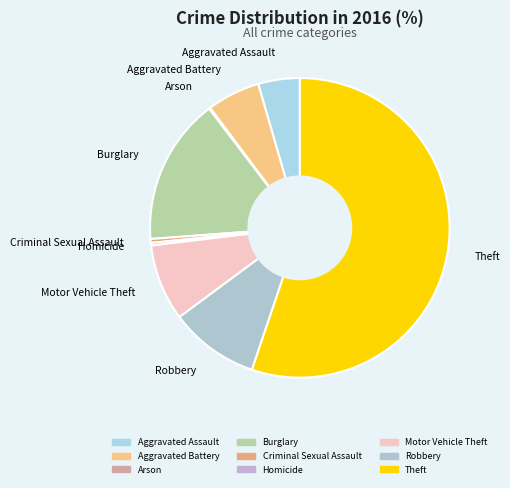

Which category has the biggest portion of the pie?

Theft